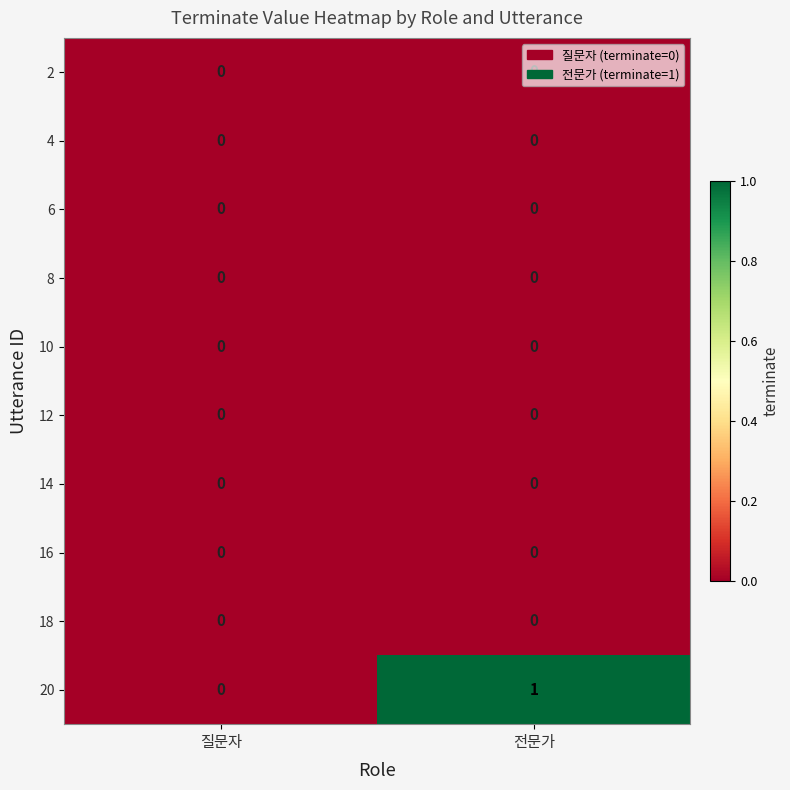

Between 질문자 and 전문가, which series saw the biggest shift?

20